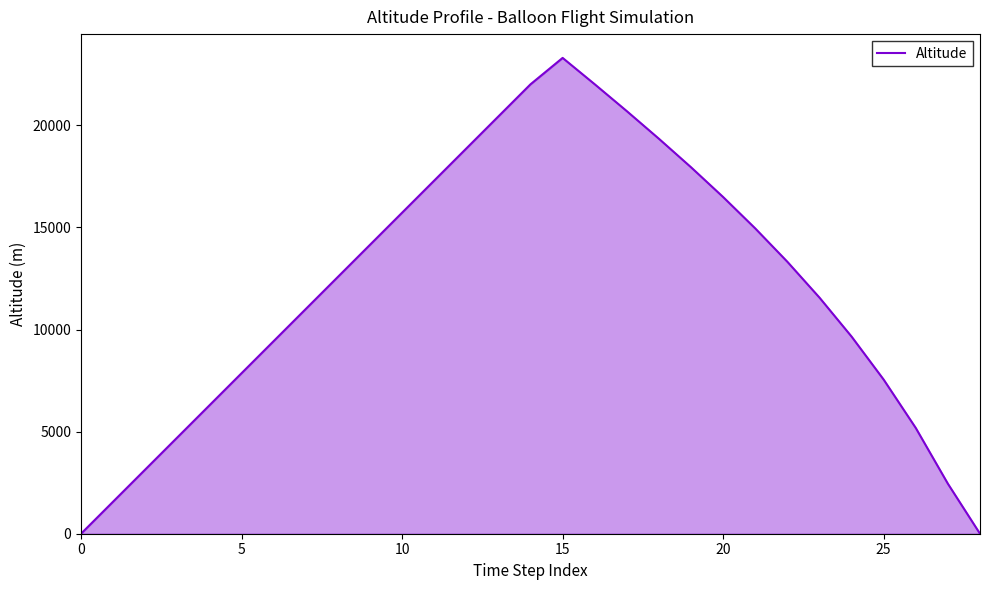

Does the chart have visible grid lines?

No